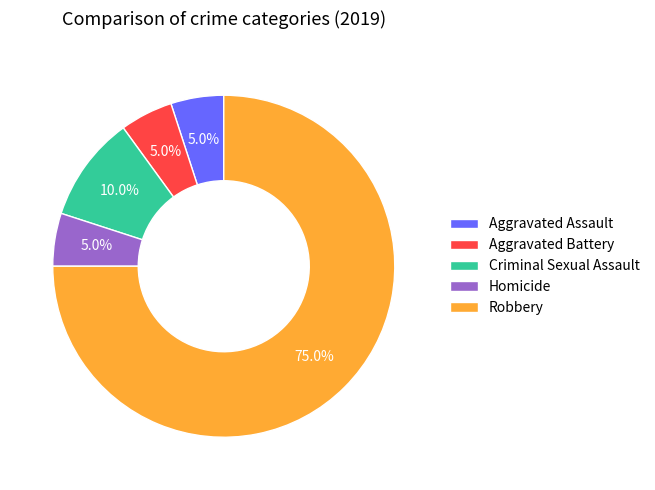

True or false: Criminal Sexual Assault accounts for 3% of the total.

False